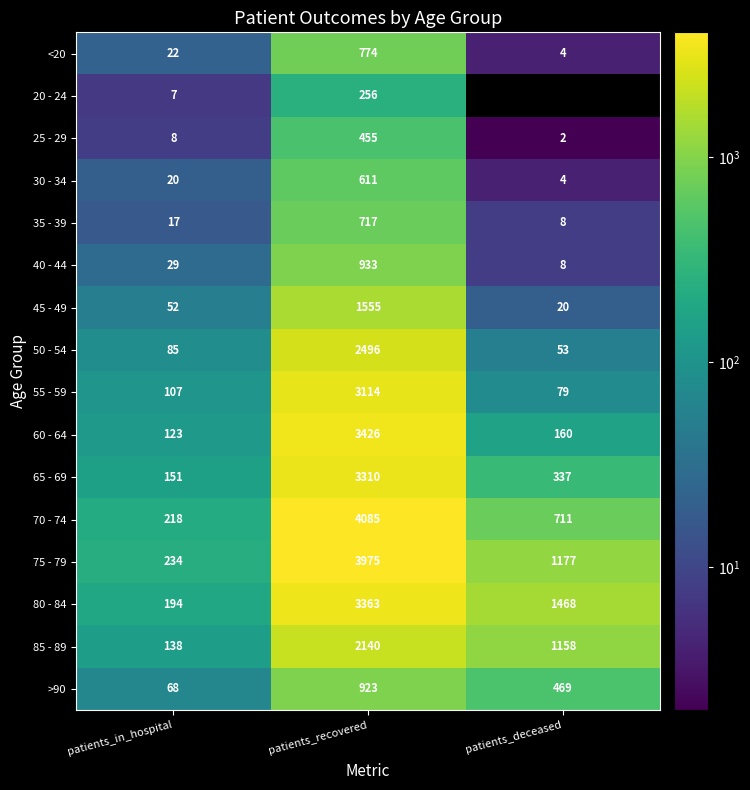

What is the maximum value shown in the chart?

4085